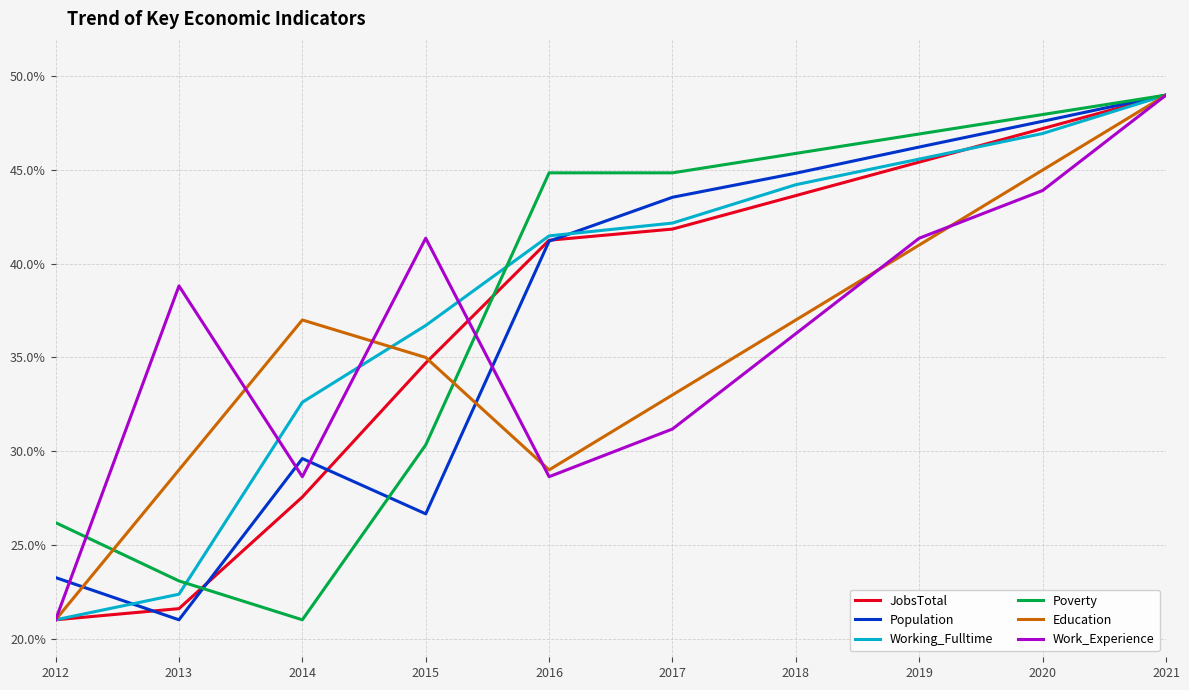

Reading right to left, transcribe all the data shown in this chart.

JobsTotal: 49.0	47.2	45.4	43.6	41.9	41.3	34.7	27.6	21.6	21.0
Population: 49.0	47.6	46.2	44.8	43.5	41.2	26.7	29.6	21.0	23.3
Working_Fulltime: 49.0	47.0	45.6	44.2	42.2	41.5	36.7	32.6	22.4	21.0
Poverty: 49.0	48.0	46.9	45.9	44.9	44.9	30.3	21.0	23.1	26.2
Education: 49.0	45.0	41.0	37.0	33.0	29.0	35.0	37.0	29.0	21.0
Work_Experience: 49.0	43.9	41.4	36.3	31.2	28.6	41.4	28.6	38.8	21.0